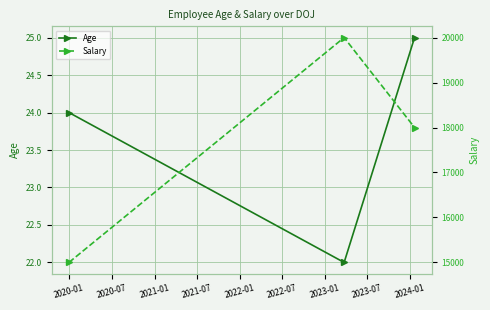

What is the maximum value for Age?

25